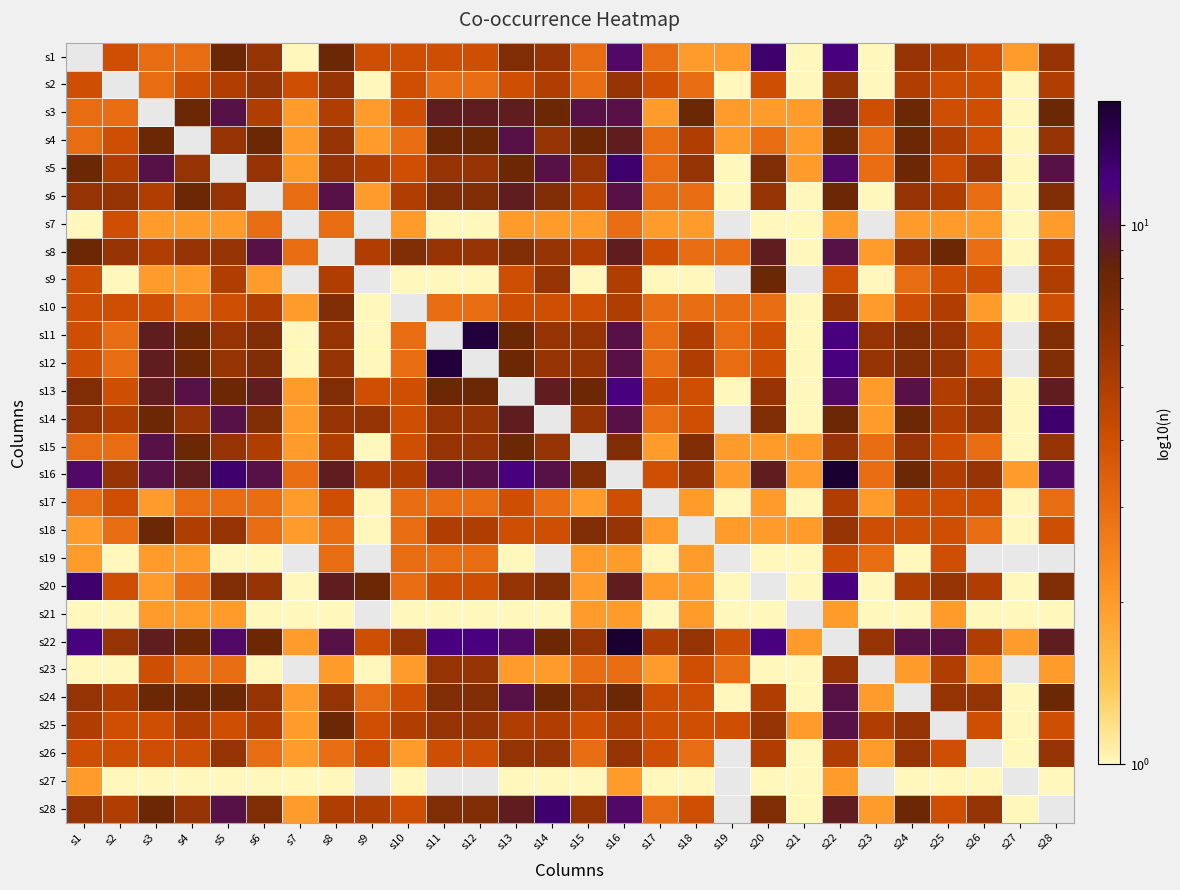

At which label is s10 closest to 4?

s1